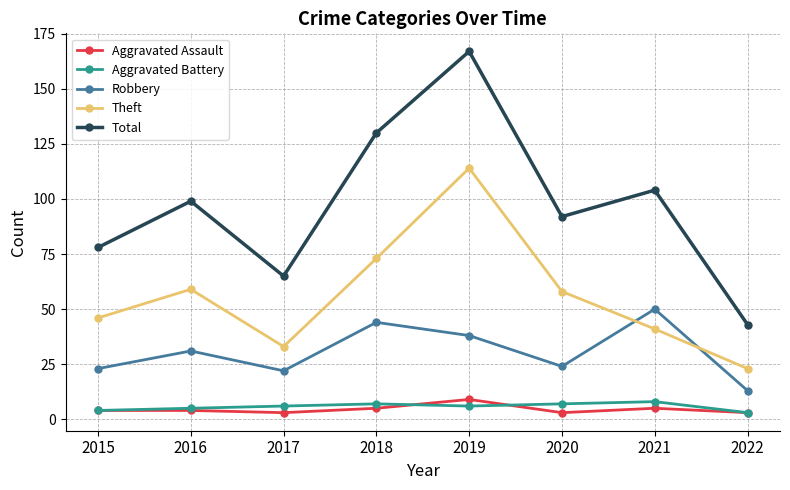

What is the value of the Total point at the 8th from the left?

43